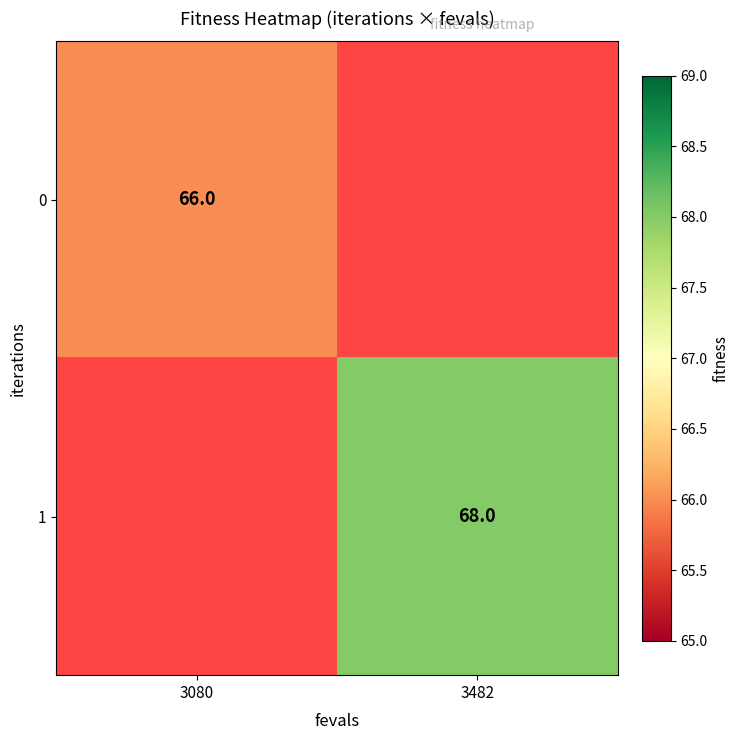

The 0 series shows 66 at 3080. True or false?

True